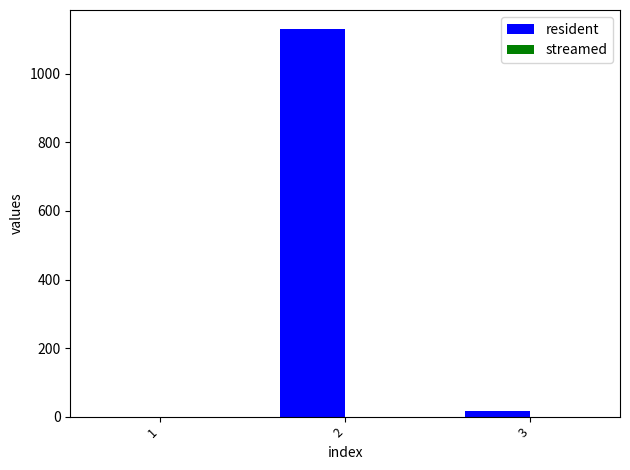

How many distinct data groups are displayed?

1